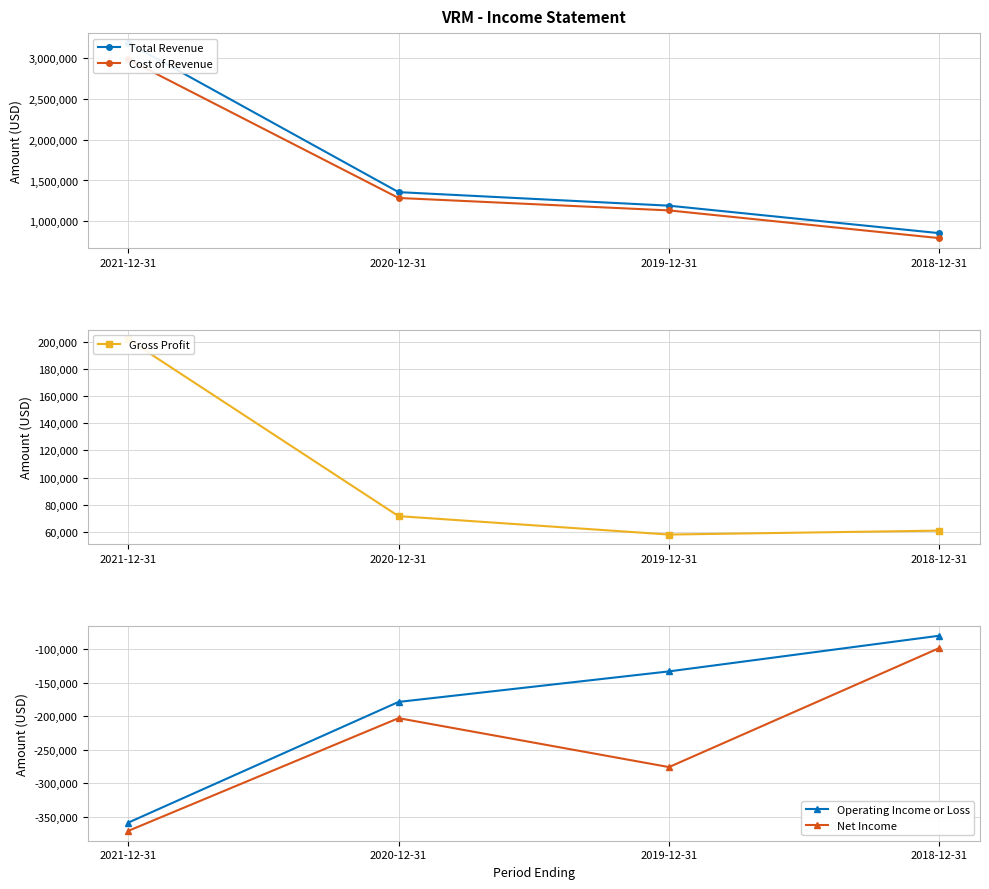

What is the sum of all Net Income values?

-947600